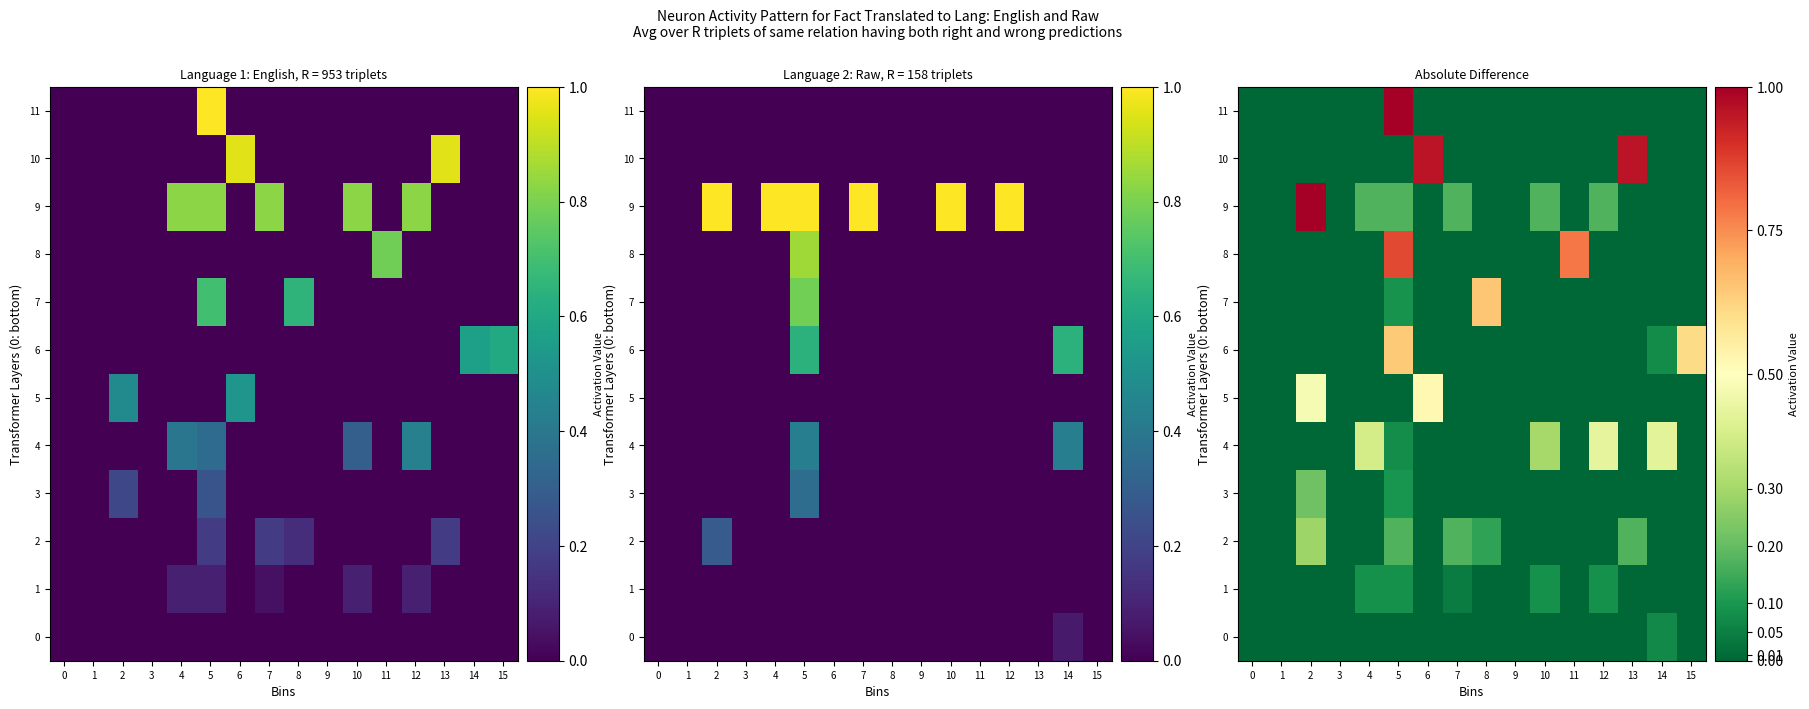

At which category is the sum across all series the highest?

5